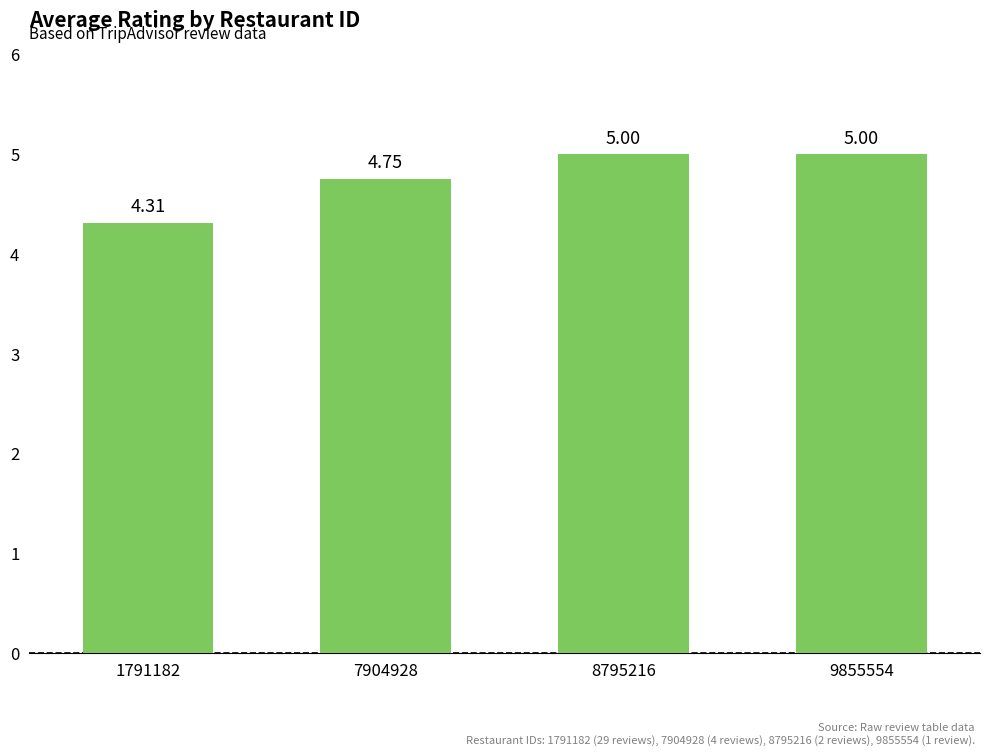

Which has a higher value, 9855554 or 7904928?

9855554